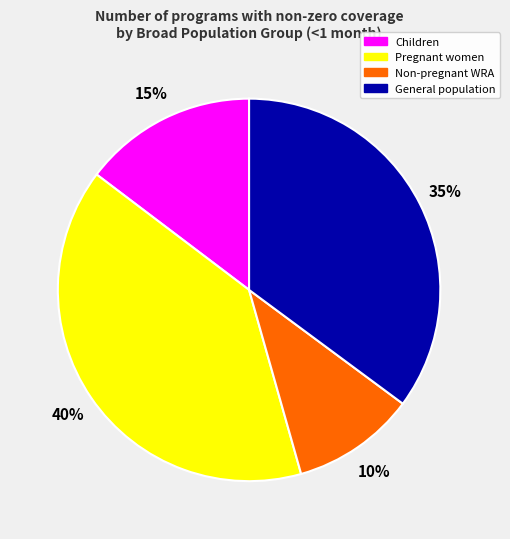

Count the number of slices in the pie.

4